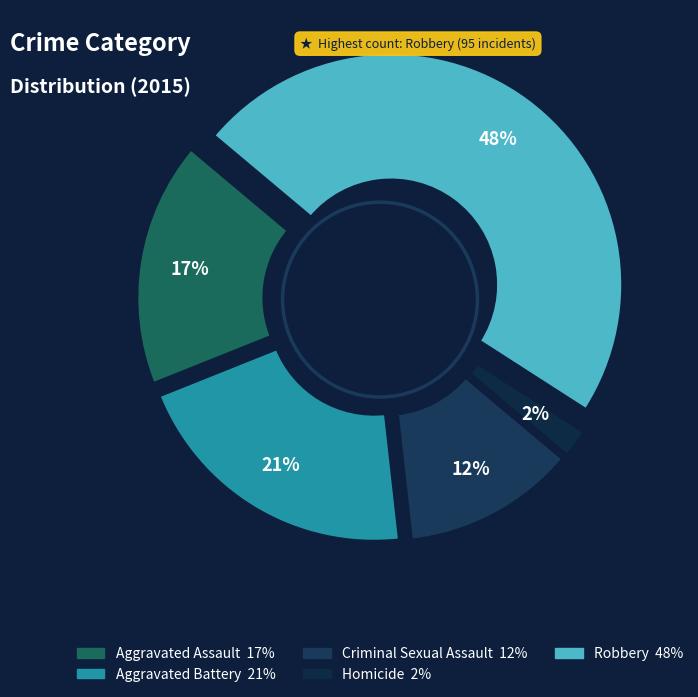

To the nearest percent, what is the average slice percentage?

20%